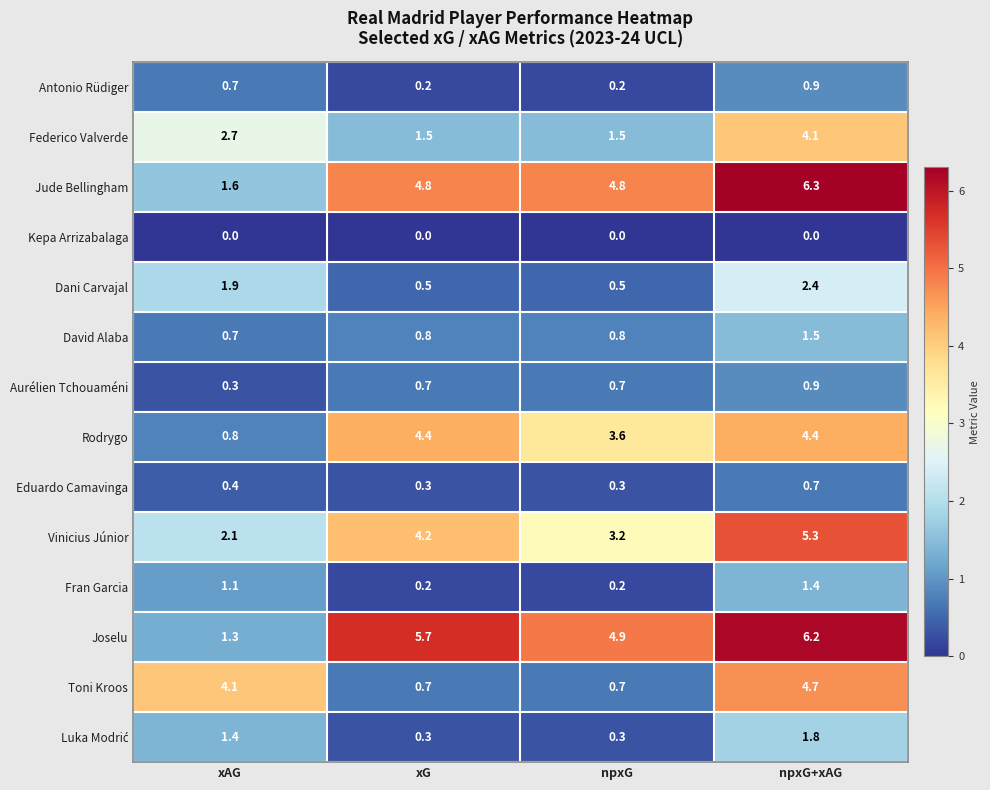

What is the difference between the highest and lowest values at xG?

5.7